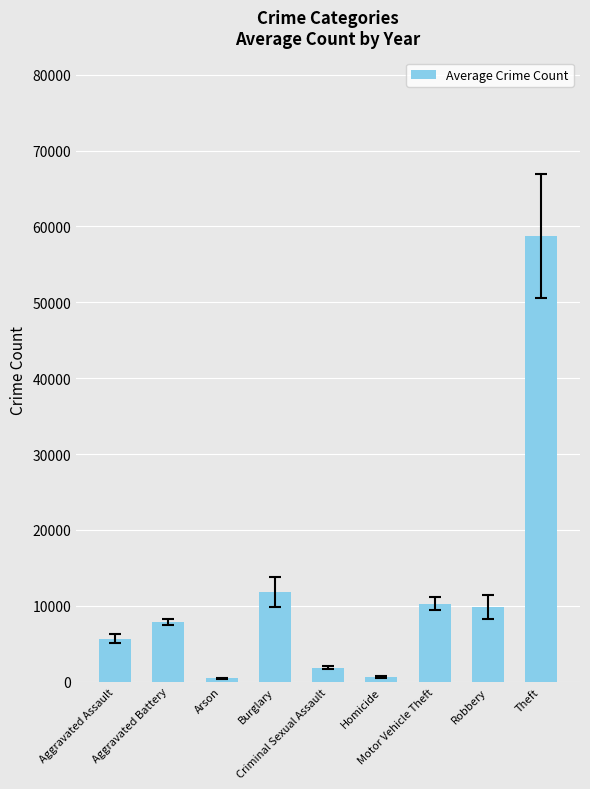

What is the change in value from Robbery to Theft?

+48914.0